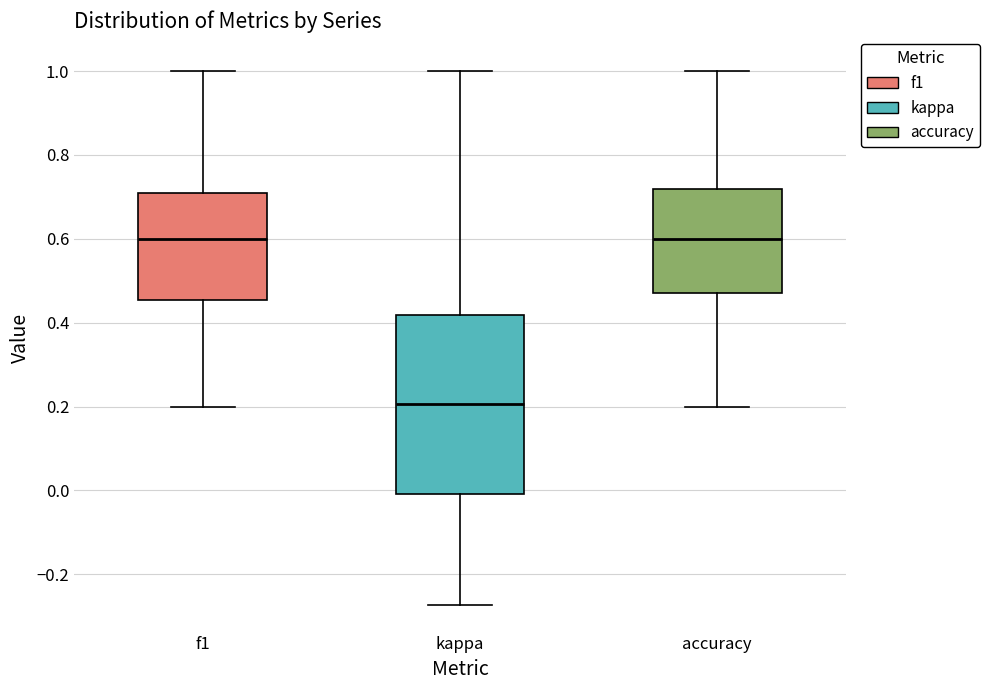

Reading left to right, read every box against the y-axis: the position of its median line, the range the box covers, and the ends of its whiskers. The values are not printed on the chart, so give them approximately, as read against the axis.

f1: median 0.60, box 0.46 to 0.70, whiskers 0.20 to 1.00
kappa: median 0.20, box 0.00 to 0.42, whiskers -0.28 to 1.00
accuracy: median 0.60, box 0.48 to 0.72, whiskers 0.20 to 1.00